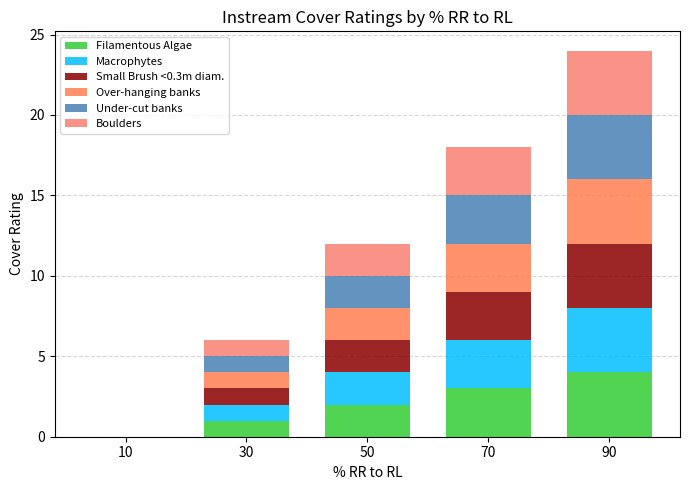

At which label does Filamentous Algae first exceed 2?

70